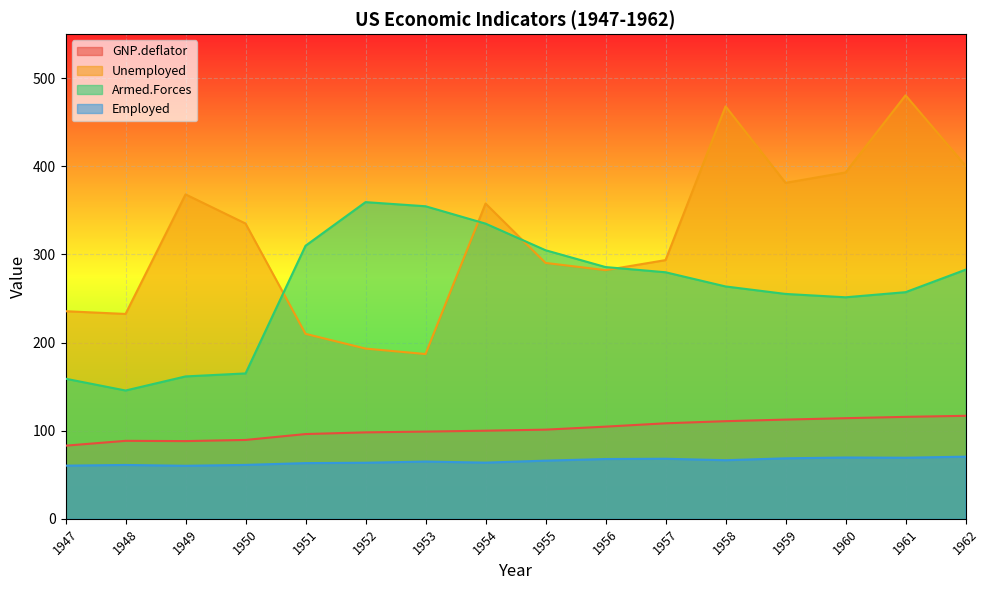

At how many categories does at least one series exceed 111?

16